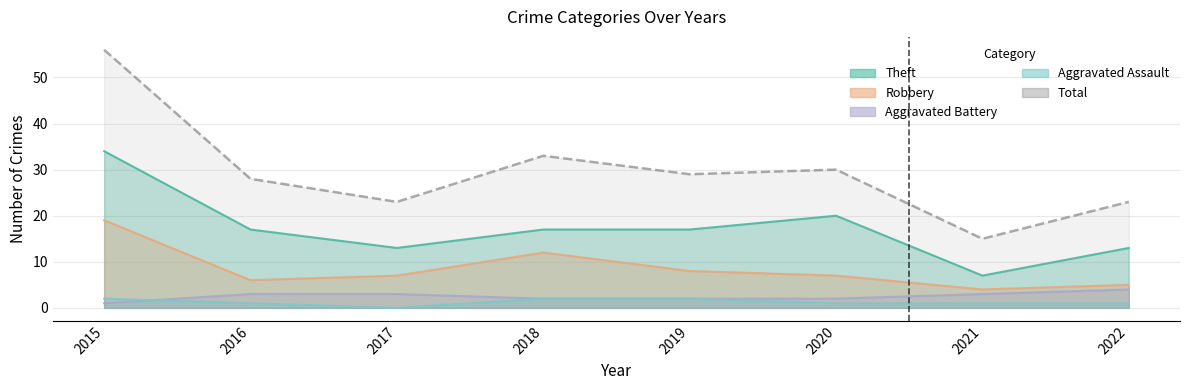

What is the spread (max minus min) of values at 2019?

27